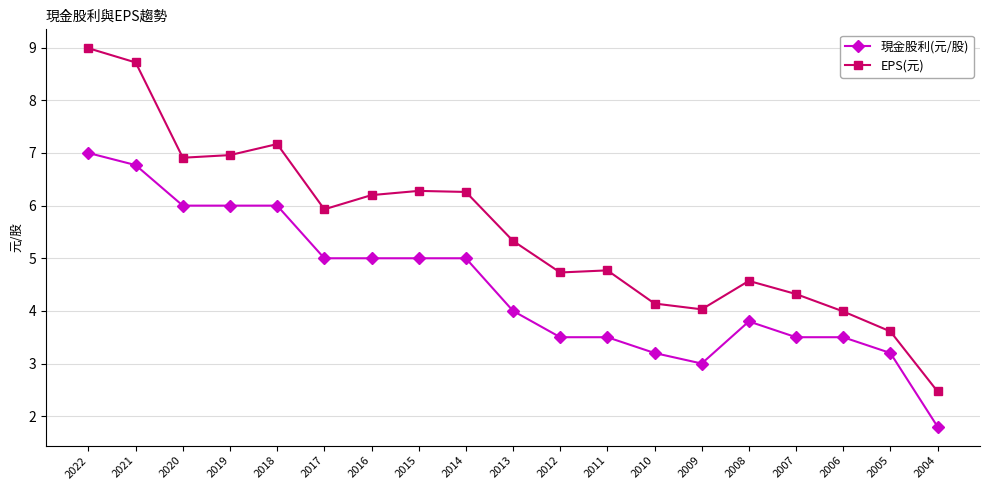

What is the total value across all series at 2020?

12.9